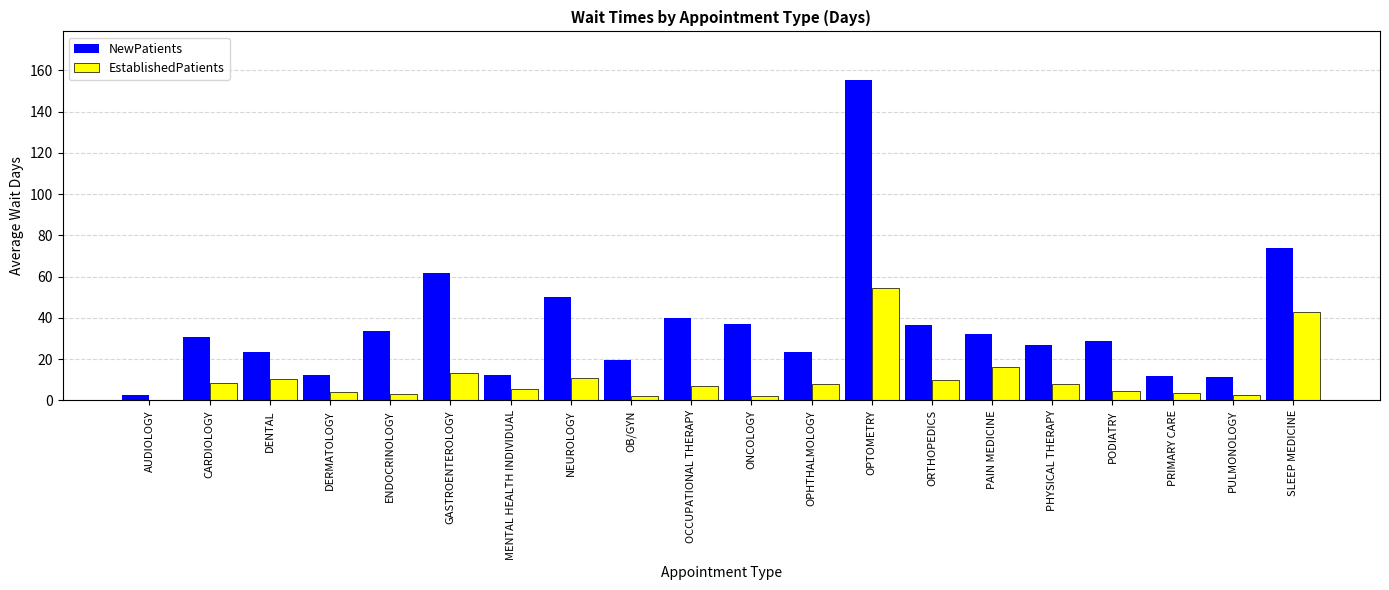

Between PULMONOLOGY and SLEEP MEDICINE, which series saw the biggest shift?

NewPatients